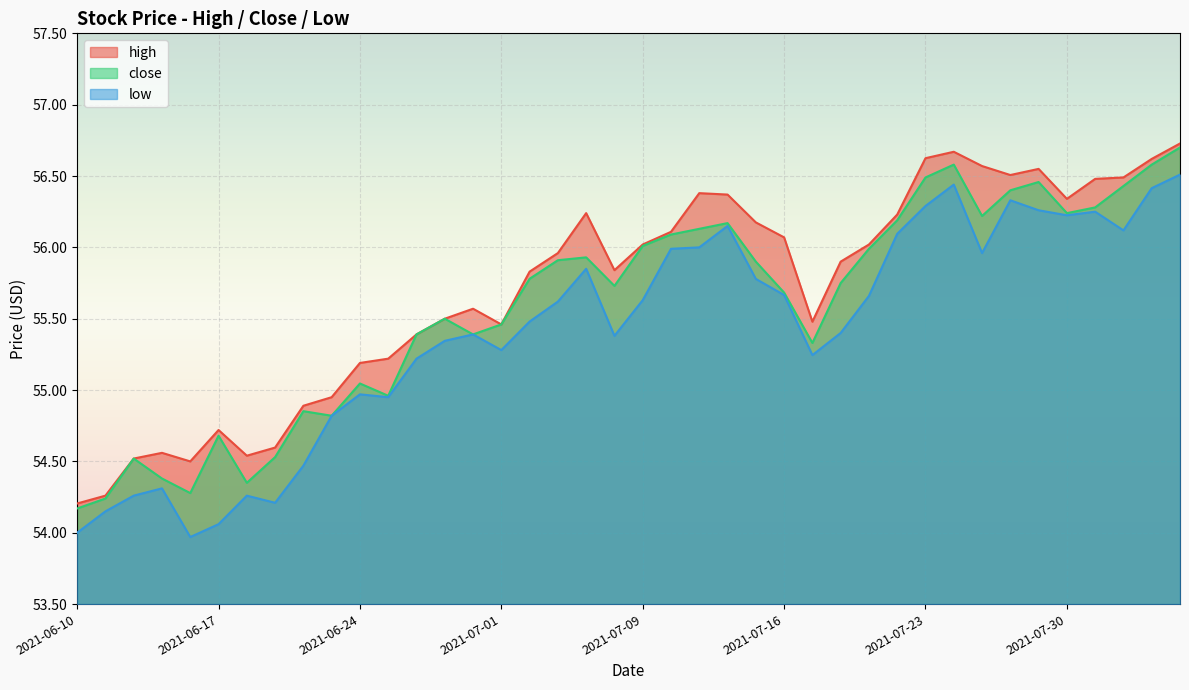

What value does the close series have at 2021-07-30?

56.2